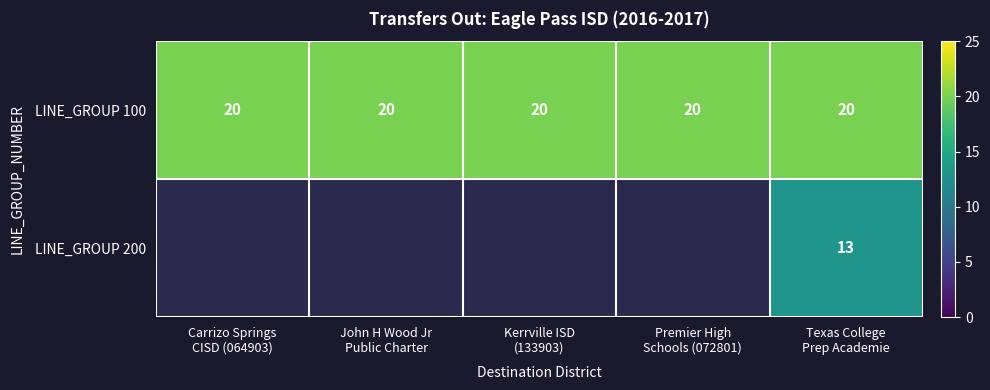

What is the lowest value of the LINE_GROUP 100 series?

20